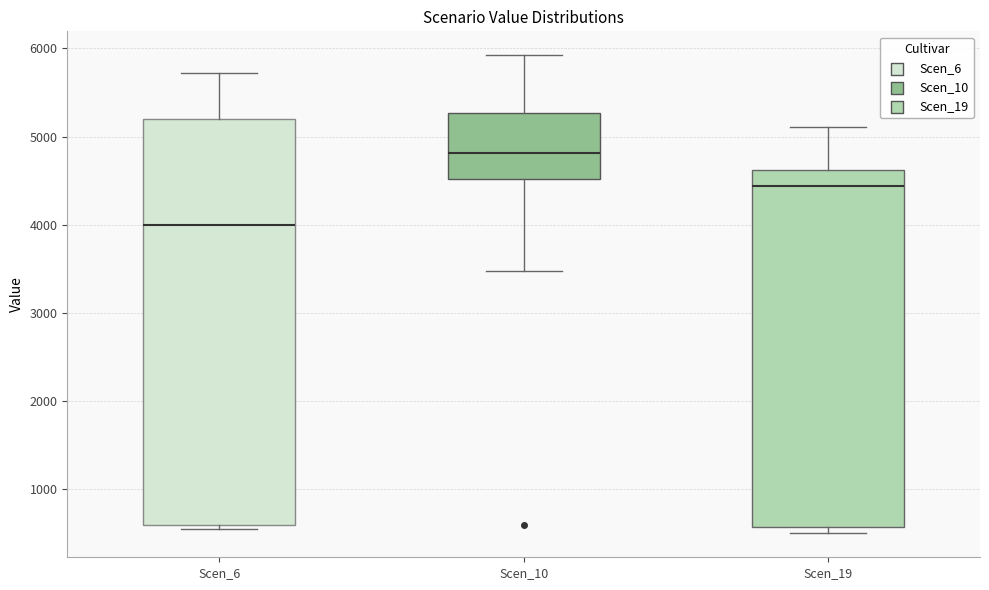

Which box's median line is the highest?

Scen_10